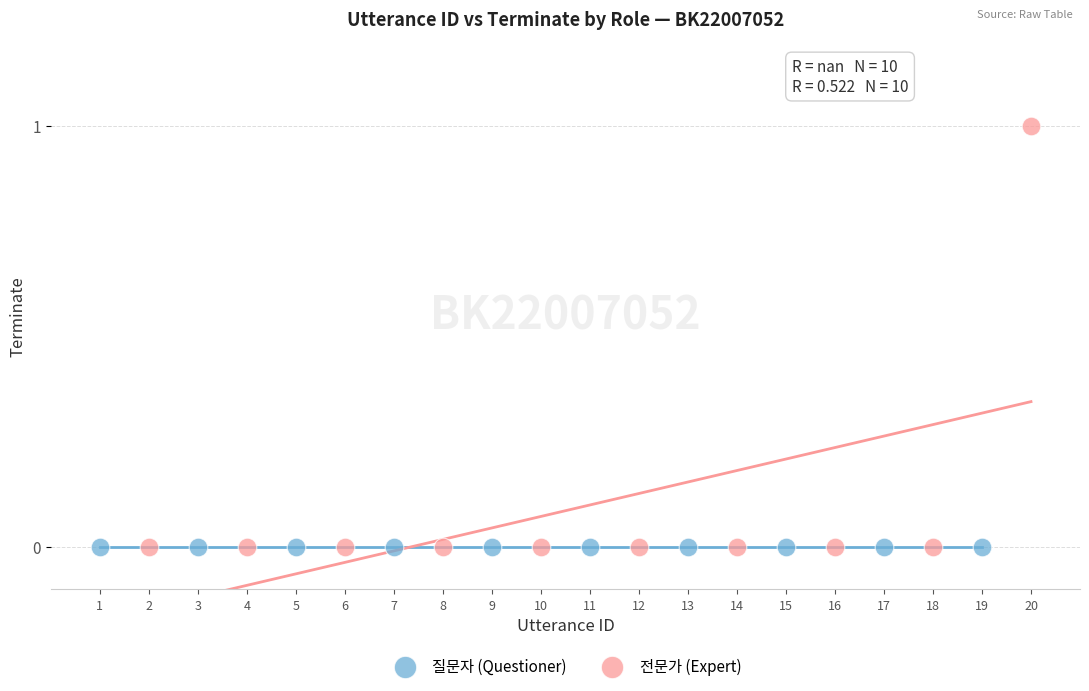

Which series reaches the maximum Y coordinate?

전문가 (Expert)